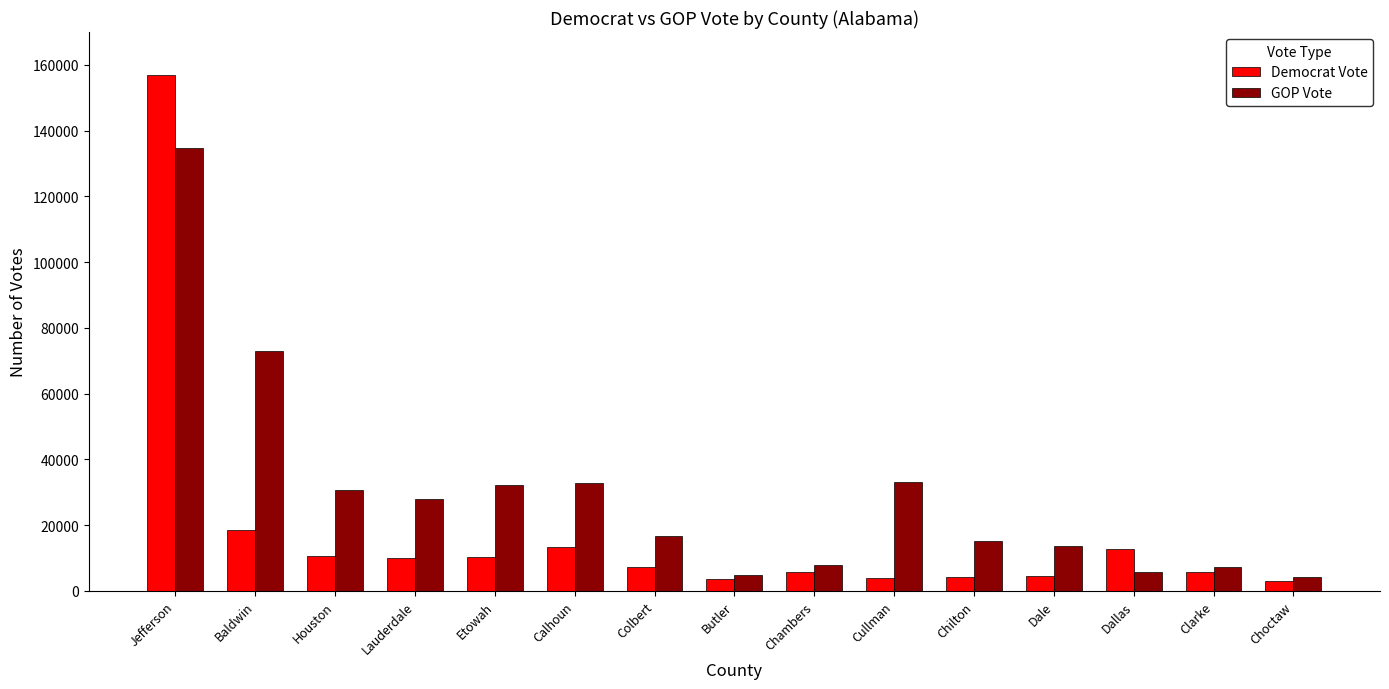

What is the maximum value shown in the chart?

156873